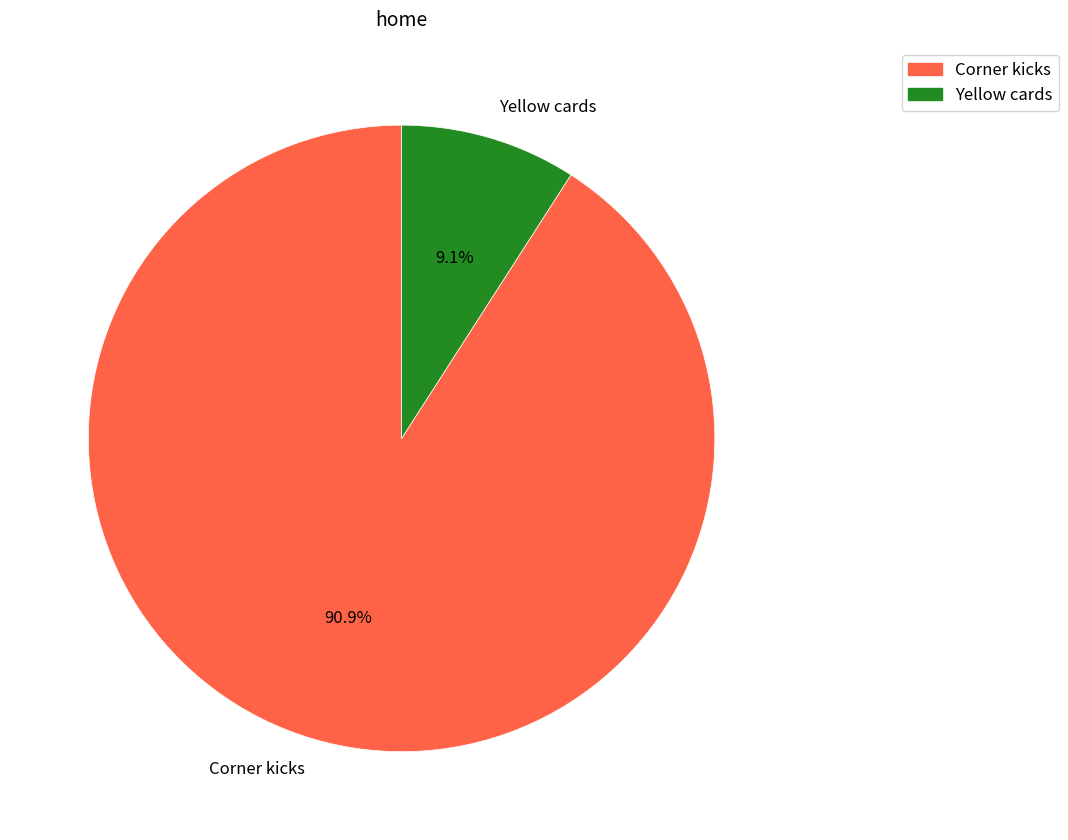

Count the number of slices in the pie.

2